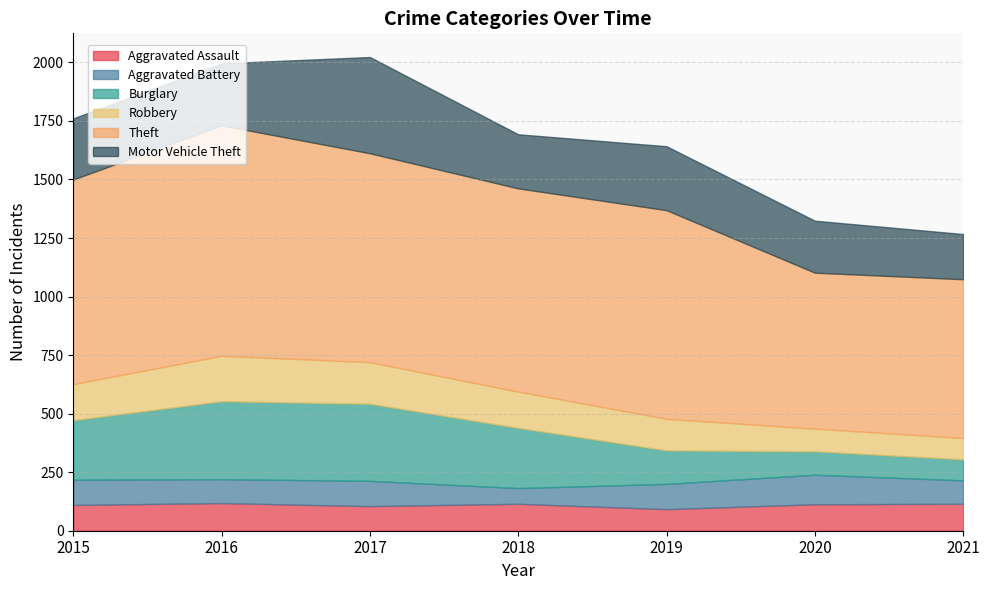

Reading left to right, extract all data points from this chart.

Aggravated Assault: 110	118	105	115	92	113	115
Aggravated Battery: 108	102	108	67	108	126	100
Burglary: 254	333	329	257	143	100	90
Robbery: 154	194	178	155	135	97	91
Theft: 874	984	892	868	891	666	678
Motor Vehicle Theft: 261	265	411	231	273	222	193